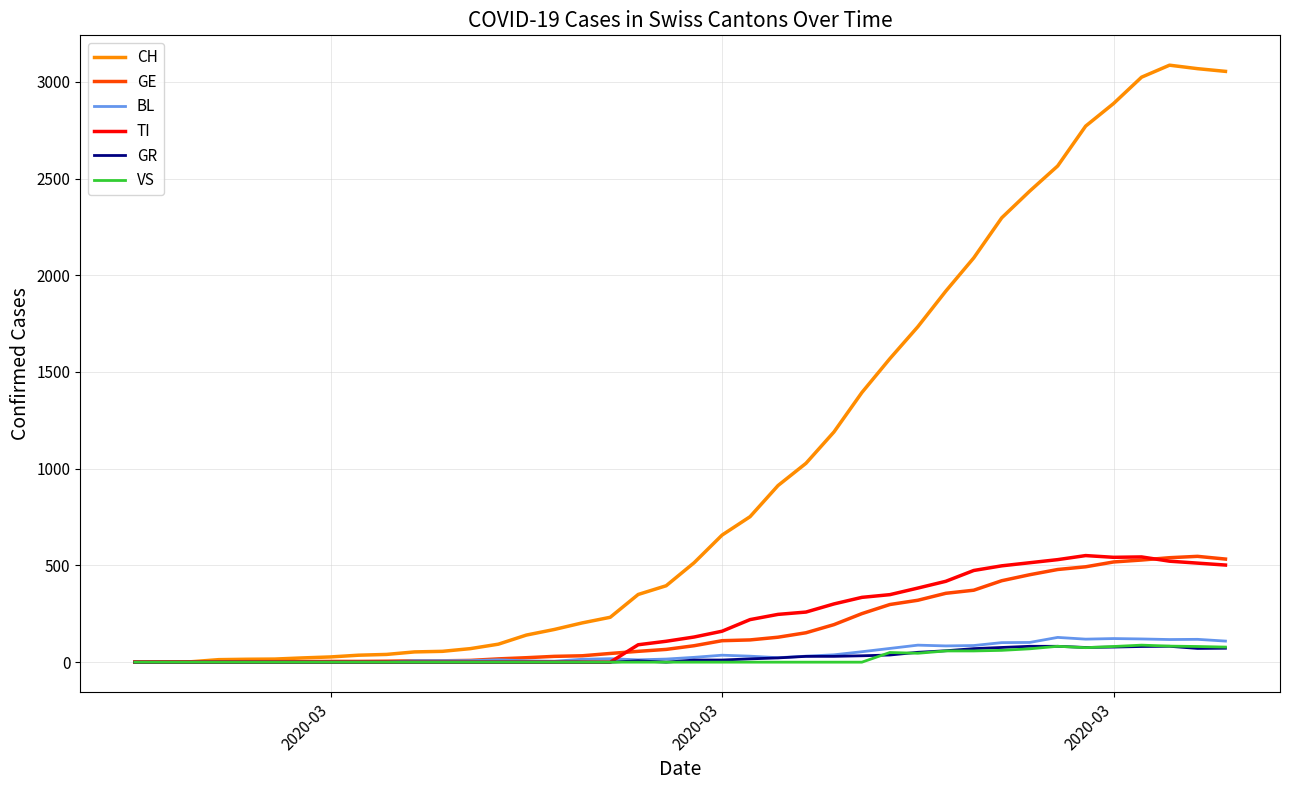

Which series has the widest spread of values?

CH